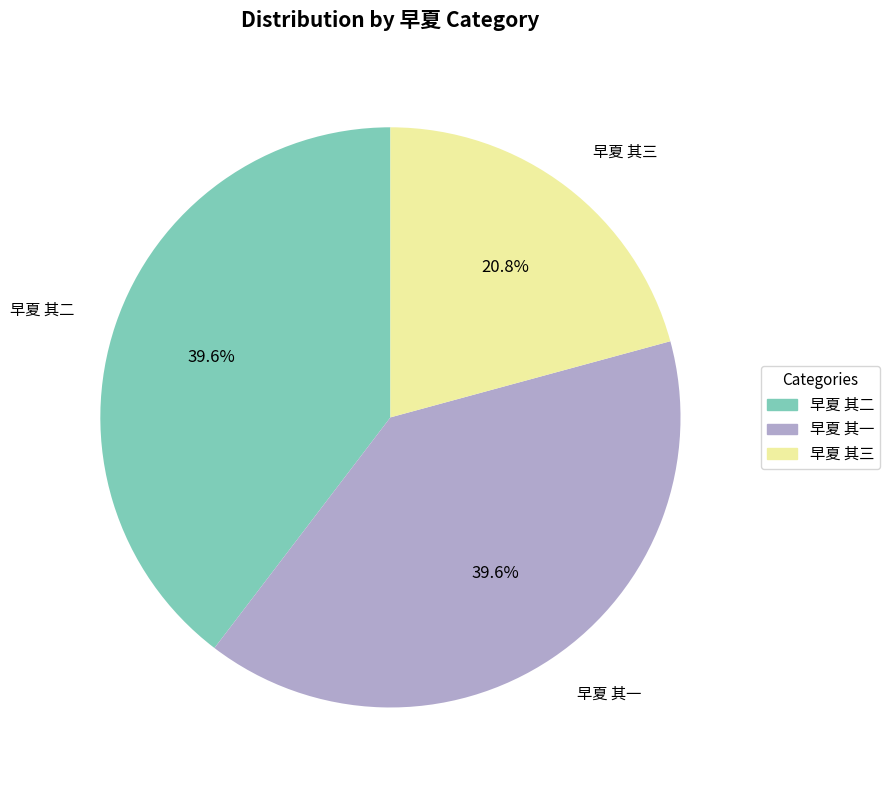

How many segments does this pie chart have?

3